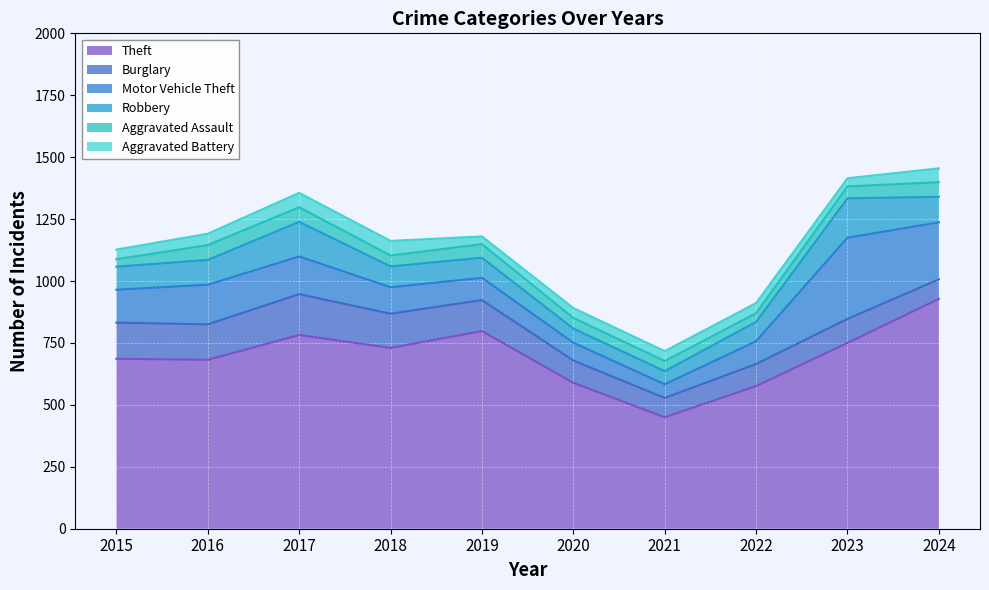

What is the value of the Aggravated Battery point at the 2nd from the left?

46